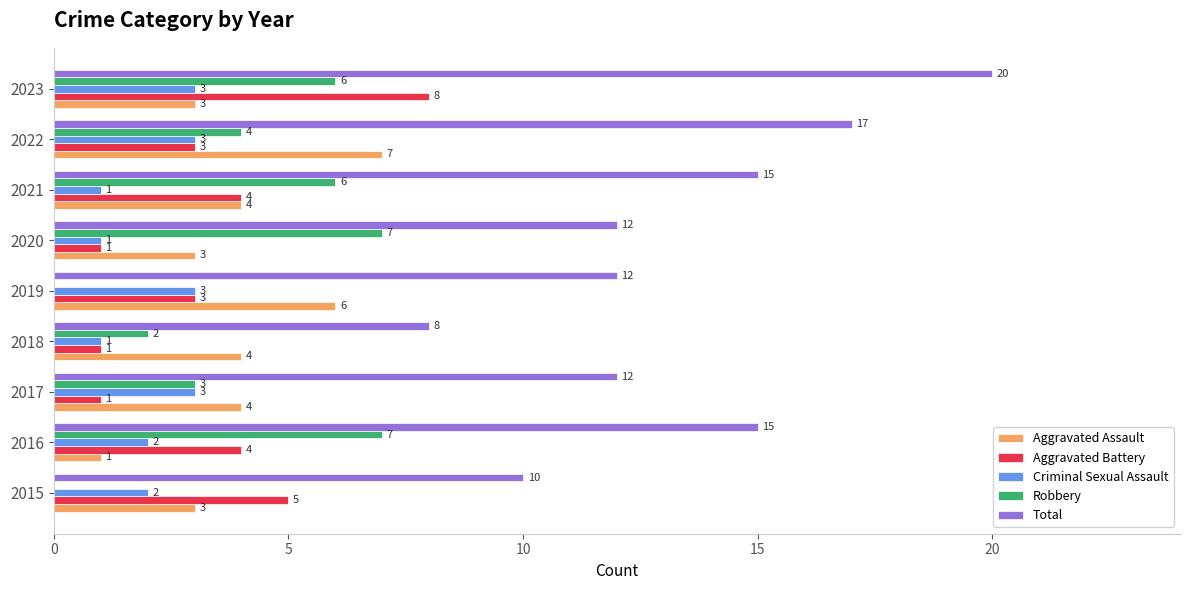

Which category has the highest value in the Aggravated Assault series?

2022